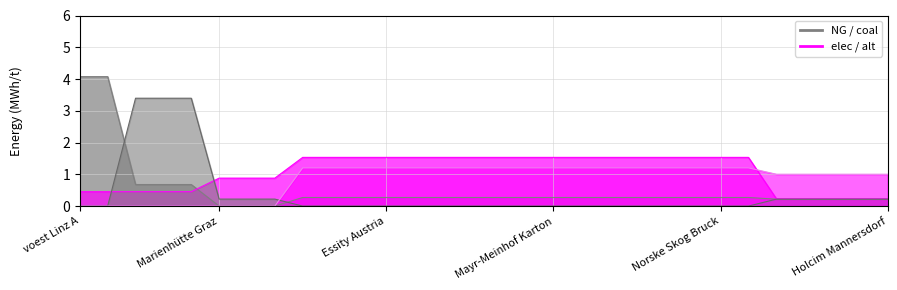

Rank the categories by alt value from lowest to highest.

voest Linz A, voest Linz B, voest Linz C, voest Donawitz A, voest Donawitz B, Marienhütte Graz, Böhler Edelstahl Kapfenberg, Breitendorf Edelstahl Mitterdorf, Alpacem Wietersdorf, Alpacem Peggau, Baumit, Danucem, Holcim Mannersdorf, Sappi Gratkorn, AustroCell Hallein, Brigl&Bergmeister, Essity Austria, Dr. Franz Feuerstein, W. Hamburger, Laakirchen Papier, Lenzing, Lenzing Papier, Mayr-Meinhof Karton, Merckens Karton, Mondi Frantschach, Mondi Neusiedler, Ybbstaler Zellstoff, Smurfit Kappa, Norske Skog Bruck, Zellstoff Pöls